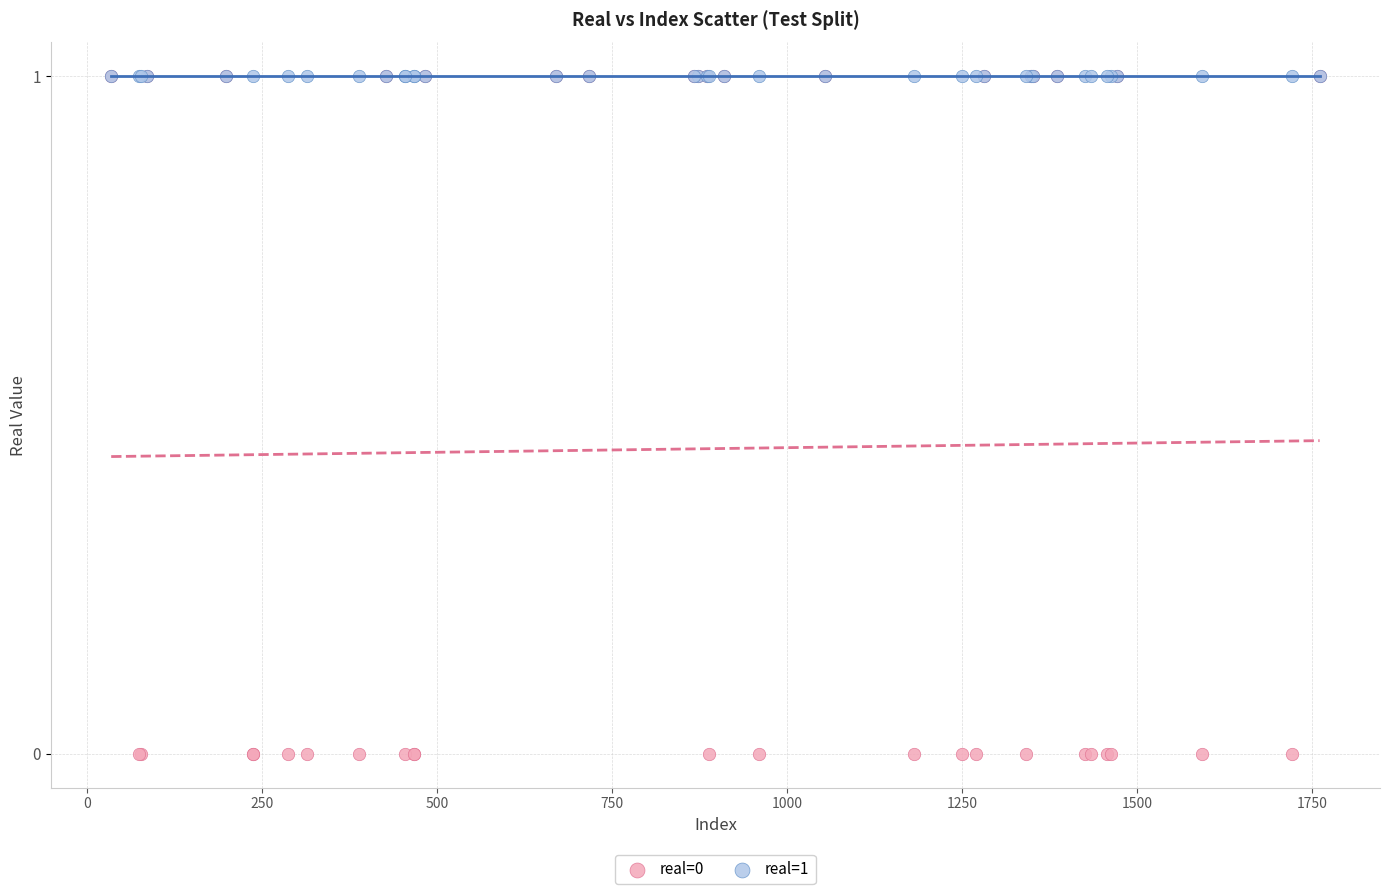

Which series reaches the minimum Y coordinate?

real=0